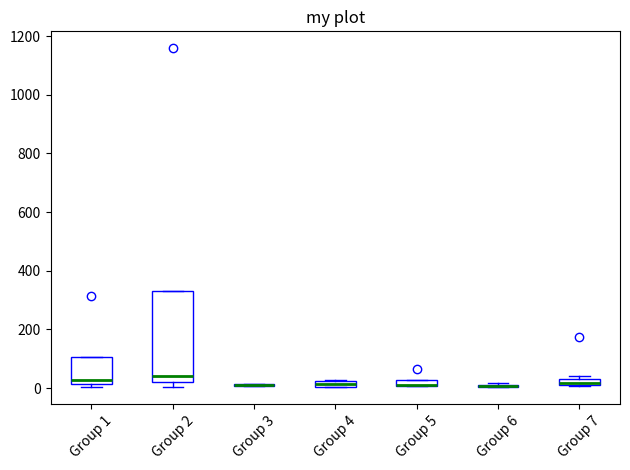

Which box is the tallest, from its lower edge to its upper edge?

Group 2